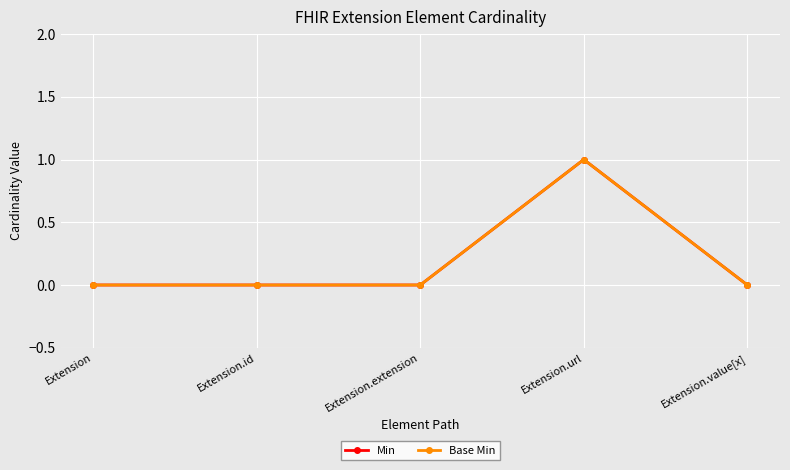

Is this an area chart (filled region under the line)?

No